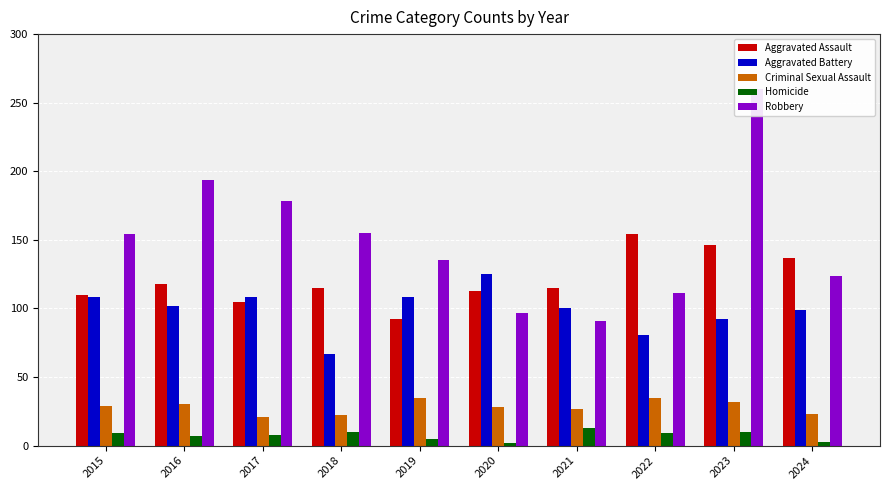

Which category has the lowest value in the Homicide series?

2020